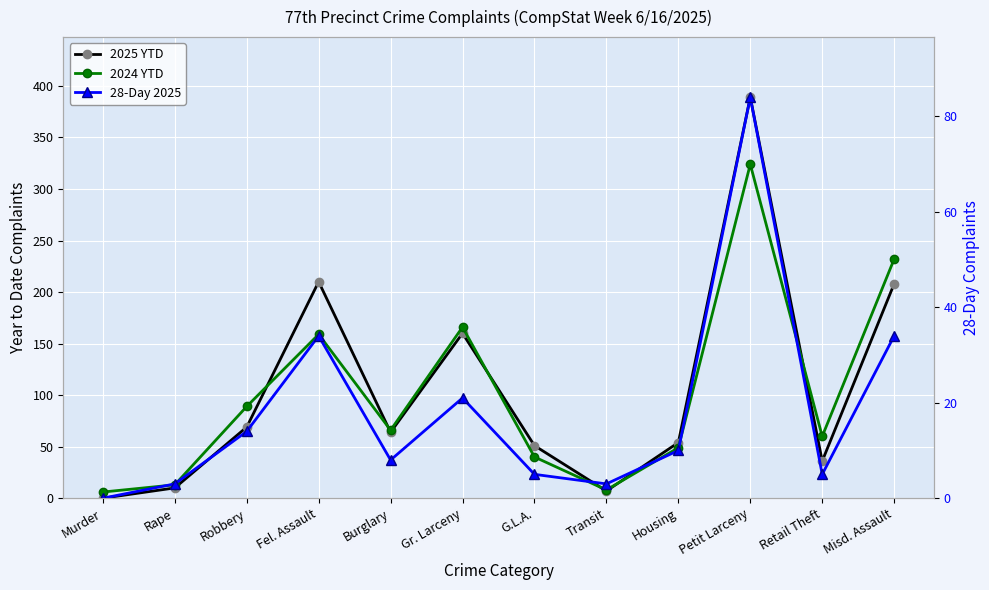

What is the maximum value shown in the chart?

389